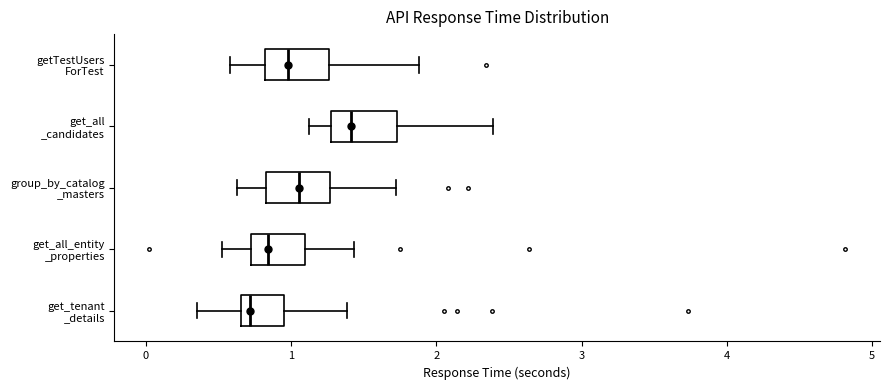

Reading bottom to top, read every box against the x-axis: the position of its median line, the range the box covers, and the ends of its whiskers. The values are not printed on the chart, so give them approximately, as read against the axis.

get_tenant _details: median 0.7 (just right of the box's left edge), box 0.7 to 1.0, whiskers 0.4 to 1.4
get_all_entity _properties: median 0.8, box 0.7 to 1.1, whiskers 0.5 to 1.4
group_by_catalog _masters: median 1.1, box 0.8 to 1.3, whiskers 0.6 to 1.7
get_all _candidates: median 1.4, box 1.3 to 1.7, whiskers 1.1 to 2.4
getTestUsers ForTest: median 1.0, box 0.8 to 1.3, whiskers 0.6 to 1.9